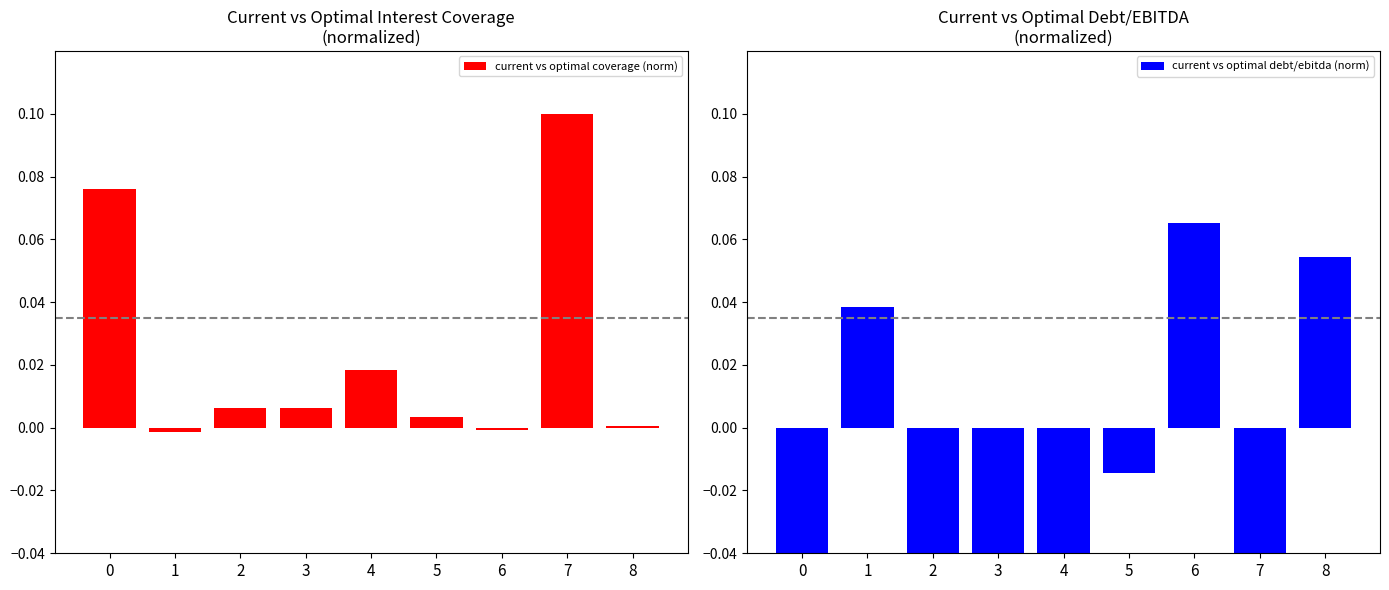

Which has a higher value, 7 or 1?

7